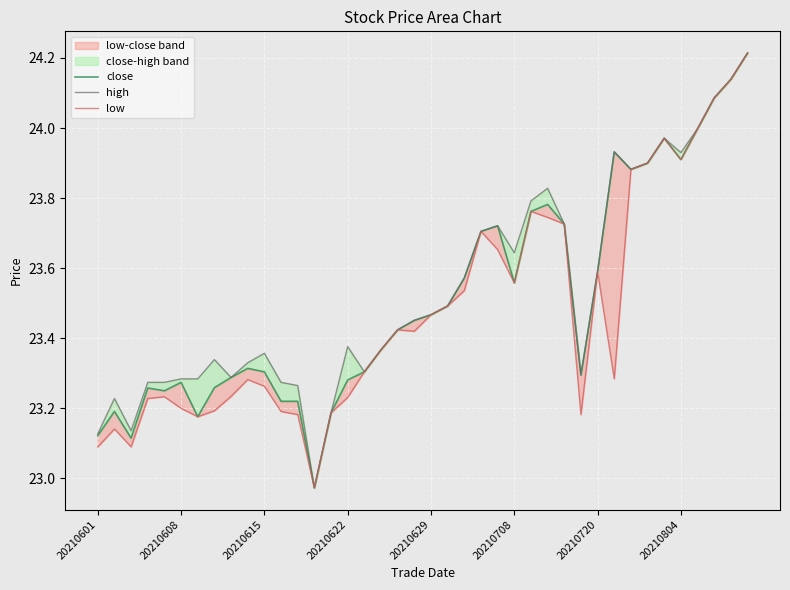

List the series in order of their overall mean, lowest first.

low, close, high